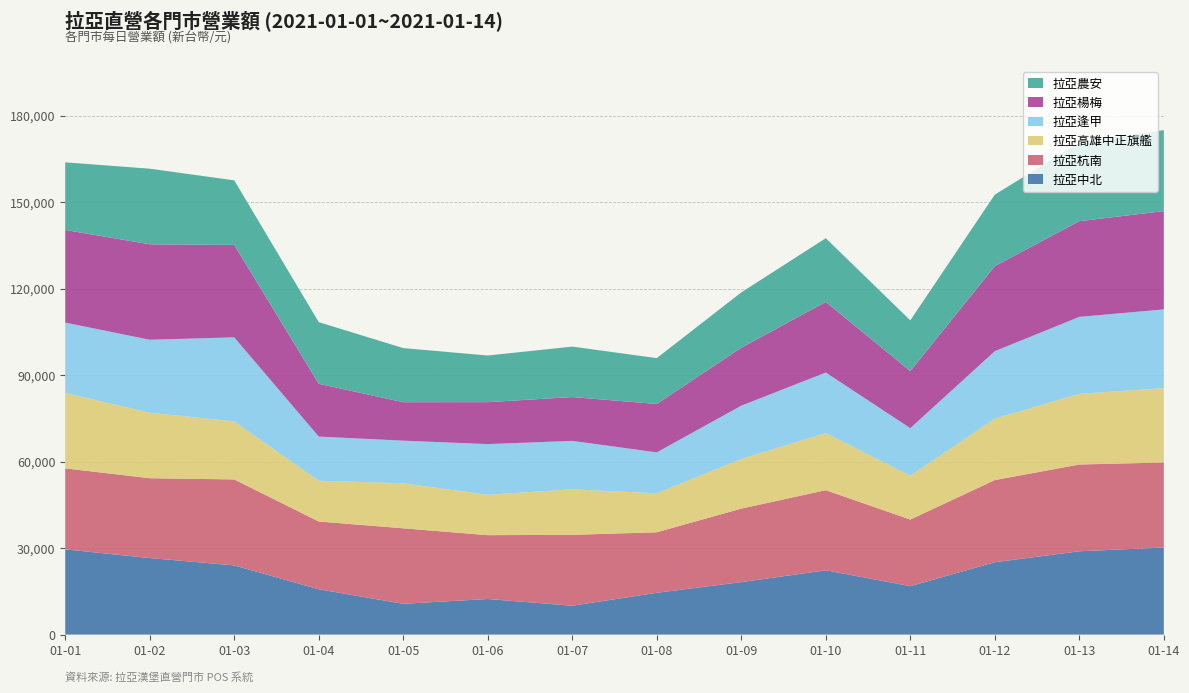

Reading right to left, list all the values displayed in this chart.

拉亞中北: 30200	28900	25100	16800	22300	18200	14500	10013	12346	10685	15720	24005	26550	29569
拉亞杭南: 29500	30100	28500	23100	27800	25500	21000	24584	22146	26189	23510	29818	27691	28095
拉亞高雄中正旗艦: 25800	24500	21300	15200	19800	17200	13500	15799	14000	15610	14156	20132	22705	26181
拉亞逢甲: 27300	26700	23400	16500	21000	18500	14200	16800	17582	14786	15300	29151	25326	24373
拉亞楊梅: 34100	33200	29500	19800	24500	20100	16800	15200	14555	13343	18310	32065	33118	32136
拉亞農安: 28100	27300	24800	17600	22100	19200	15900	17500	16186	18765	21383	22400	26224	23461